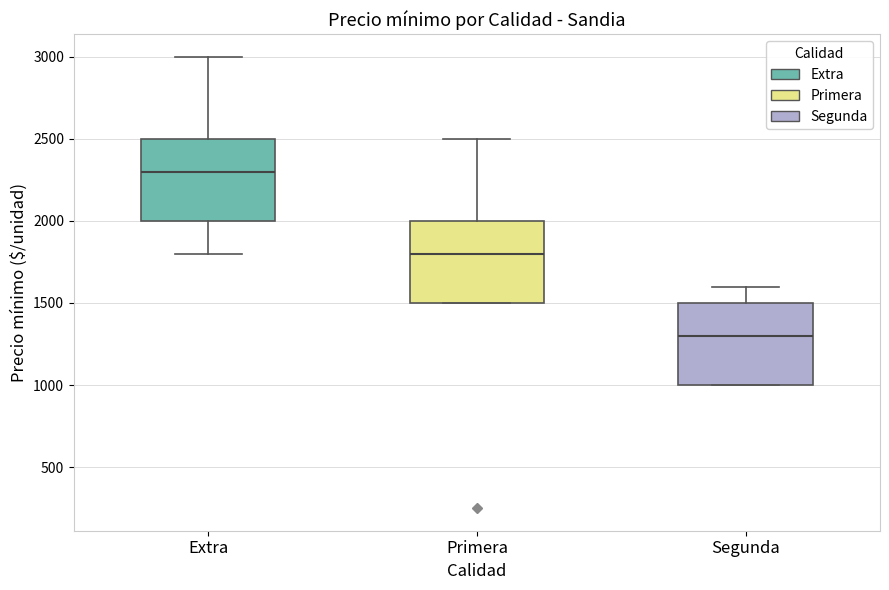

Where is the lower edge of the box for Segunda on the y-axis? The values are not printed on the chart, so give them approximately, as read against the axis.

1000